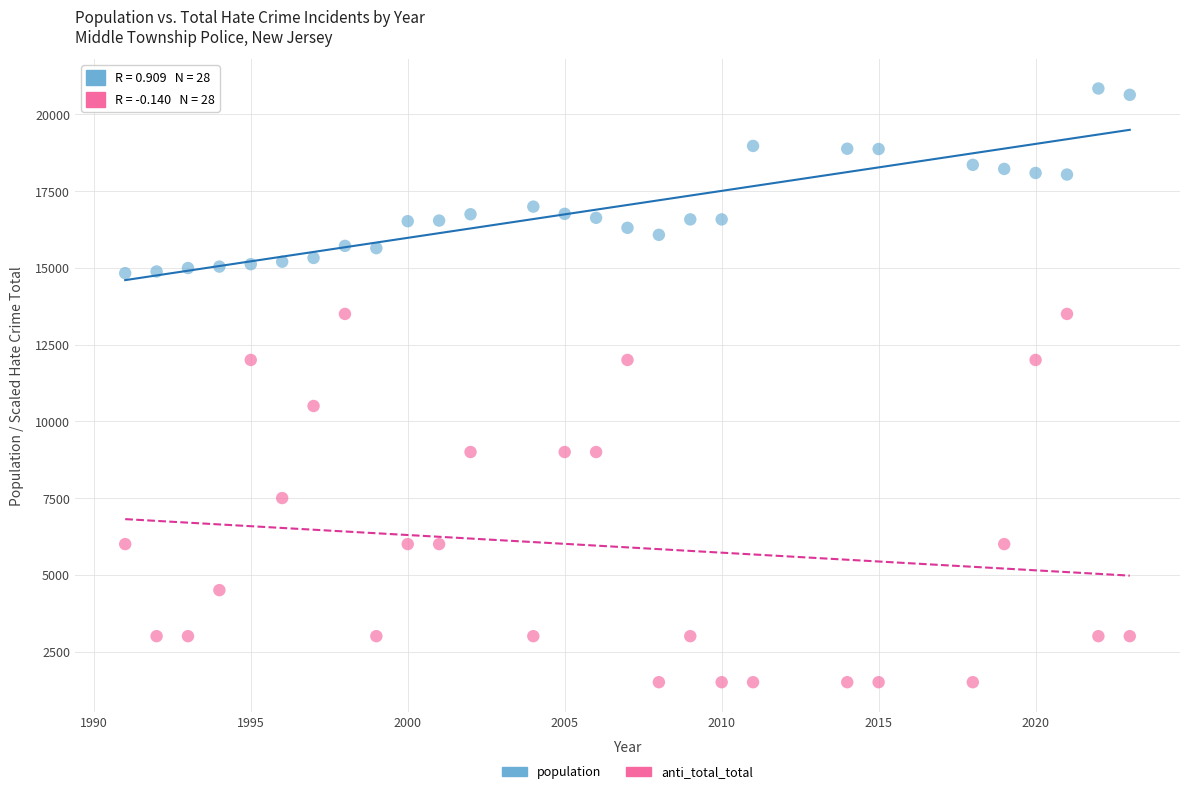

Which series contains the highest Y value?

population